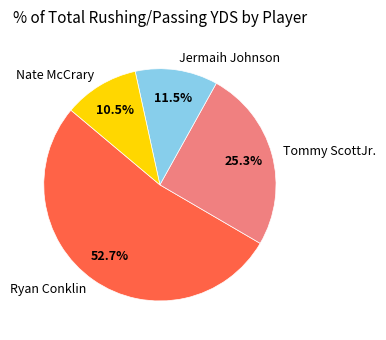

How many segments does this pie chart have?

4